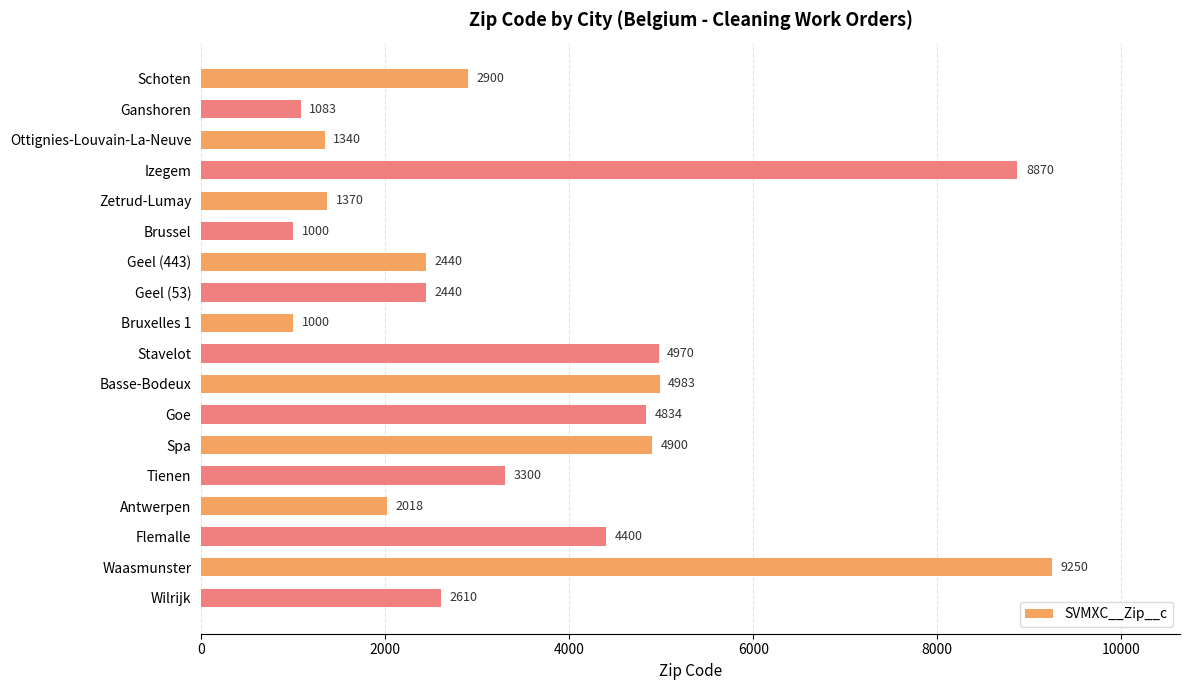

What is the greatest value displayed?

9250